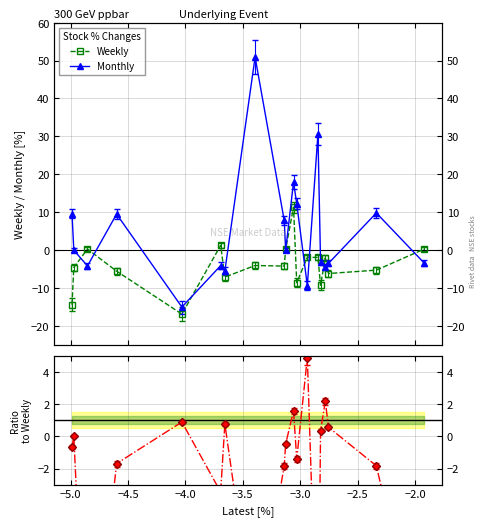

After their last crossing, which series has the higher values: Monthly or Monthly/Weekly?

Monthly